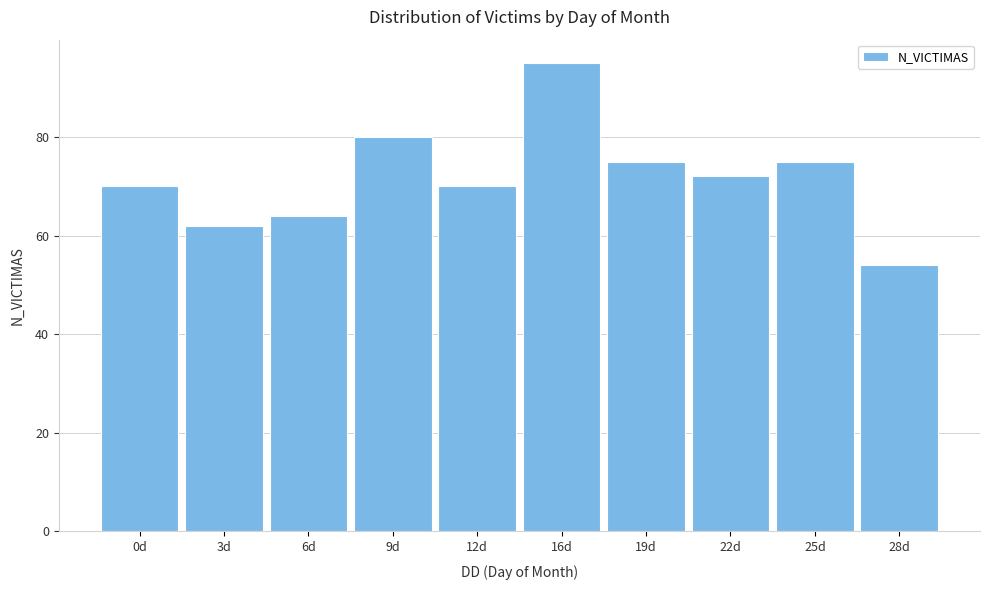

Reading left to right, transcribe all the data shown in this chart.

0d=70	3d=62	6d=64	9d=80	12d=70	16d=95	19d=75	22d=72	25d=75	28d=54